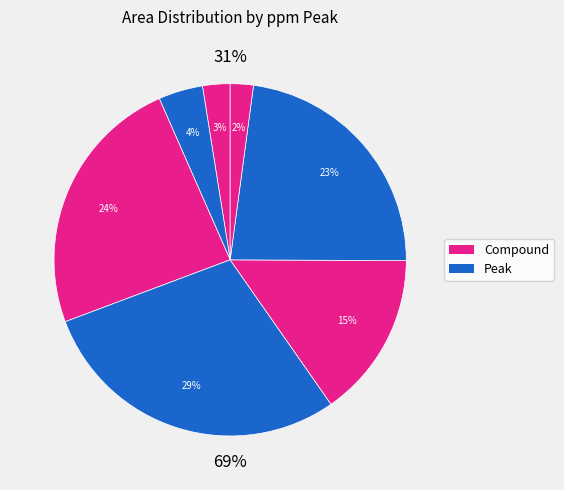

Rank the categories by value from highest to lowest.

3.19 ppm, 3.51 ppm, 1.69 ppm, 3.01 ppm, 4.12 ppm, 4.21 ppm, 0.84 ppm